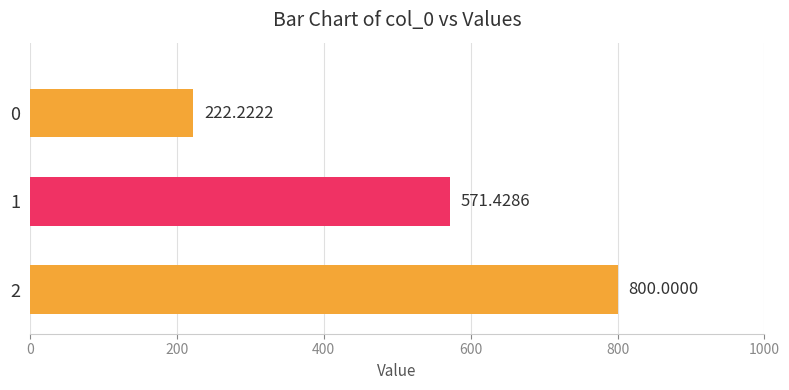

What is the maximum value shown in the chart?

800.0